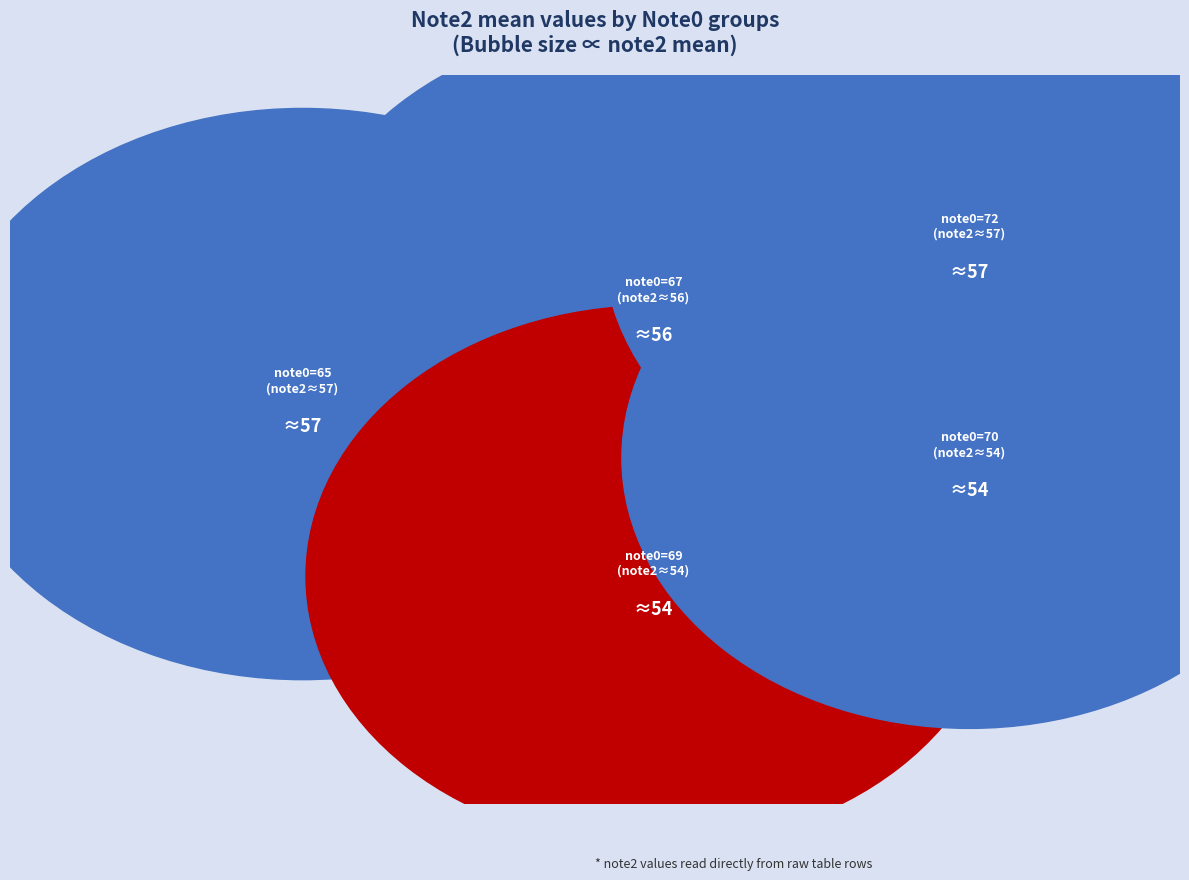

Does 60 represent more than half of the total?

No